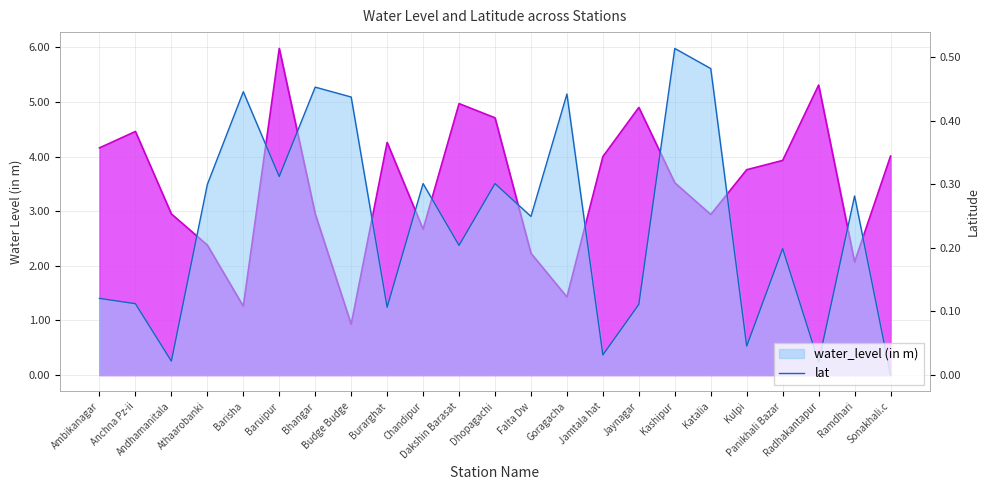

True or false: lat and water_level (in m) cross at least once.

False